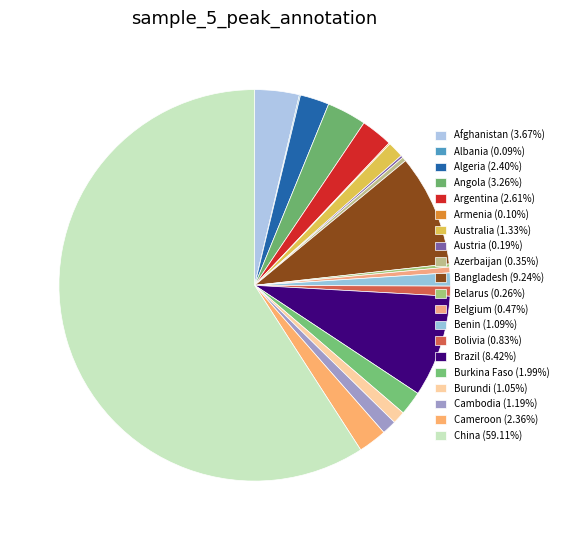

Count the number of slices in the pie.

20